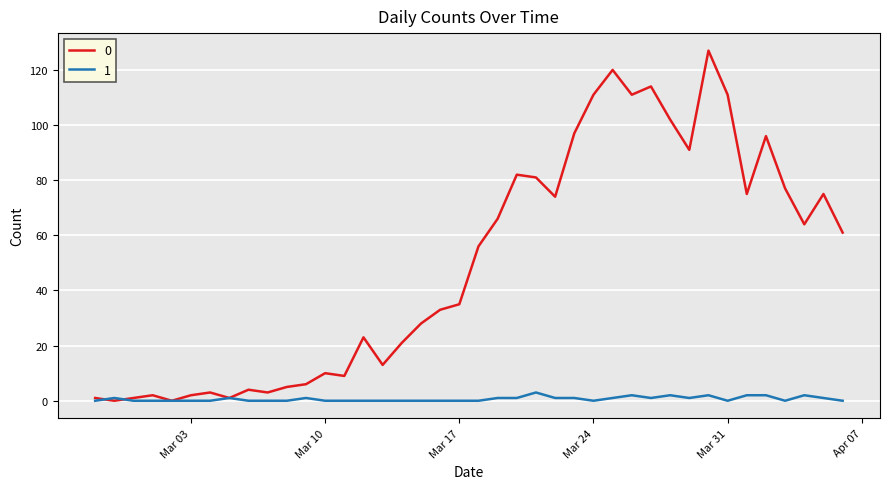

What is the maximum value shown in the chart?

127